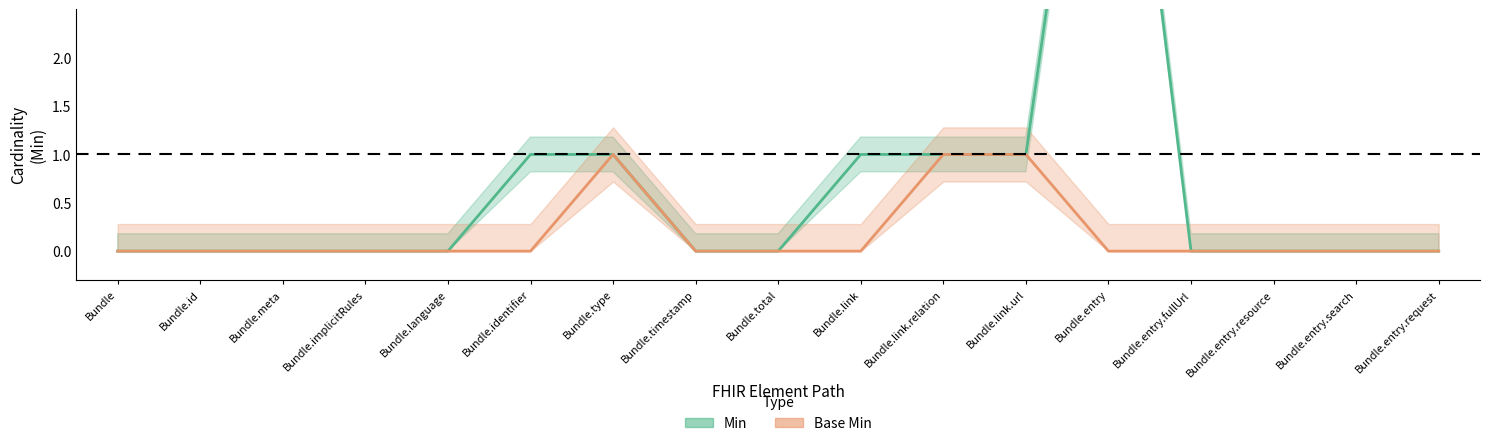

Which series has the largest total across all categories?

Min